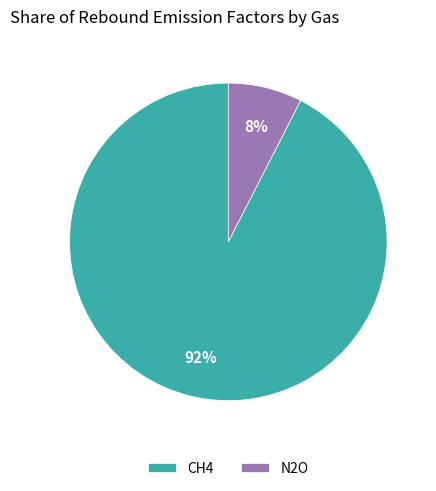

Rank the categories by value from lowest to highest.

N2O, CH4